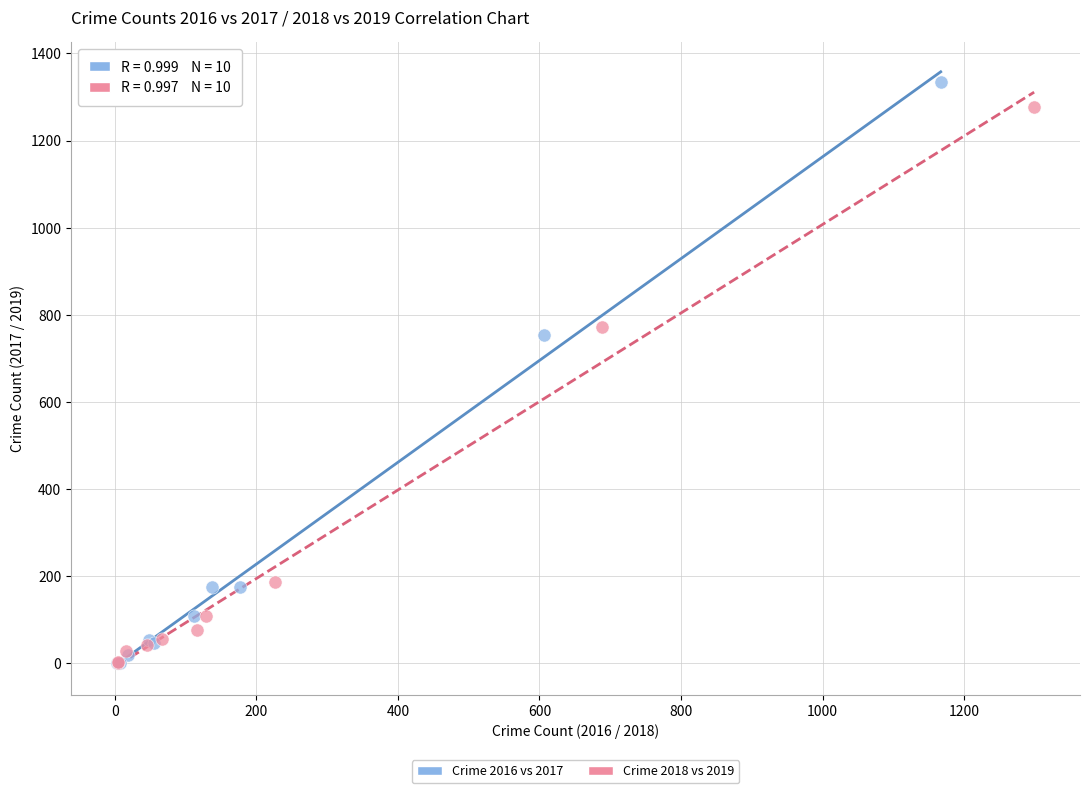

Which series has the widest spread of Y values?

Crime 2016 vs 2017